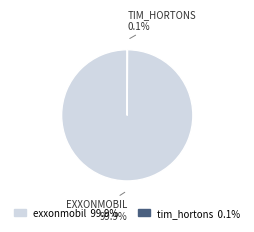

What percentage is NOT represented by exxonmobil?

0.1%